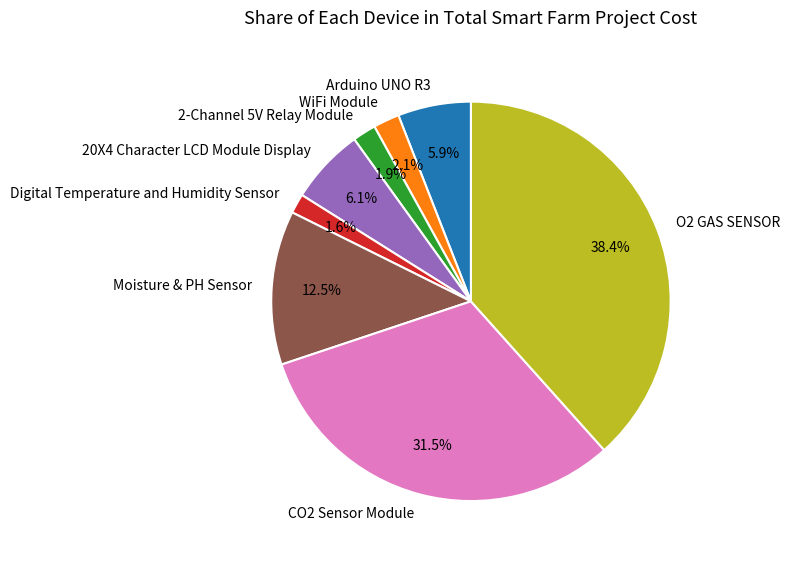

Between Arduino UNO R3 and 2-Channel 5V Relay Module, which is larger?

Arduino UNO R3